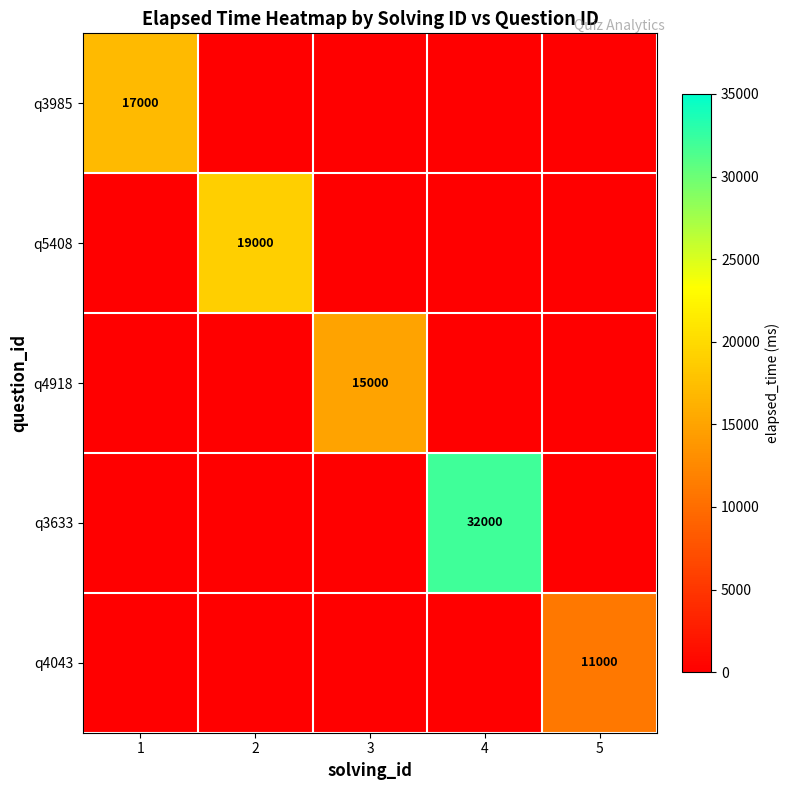

Which has a higher value, 2 or 3?

2